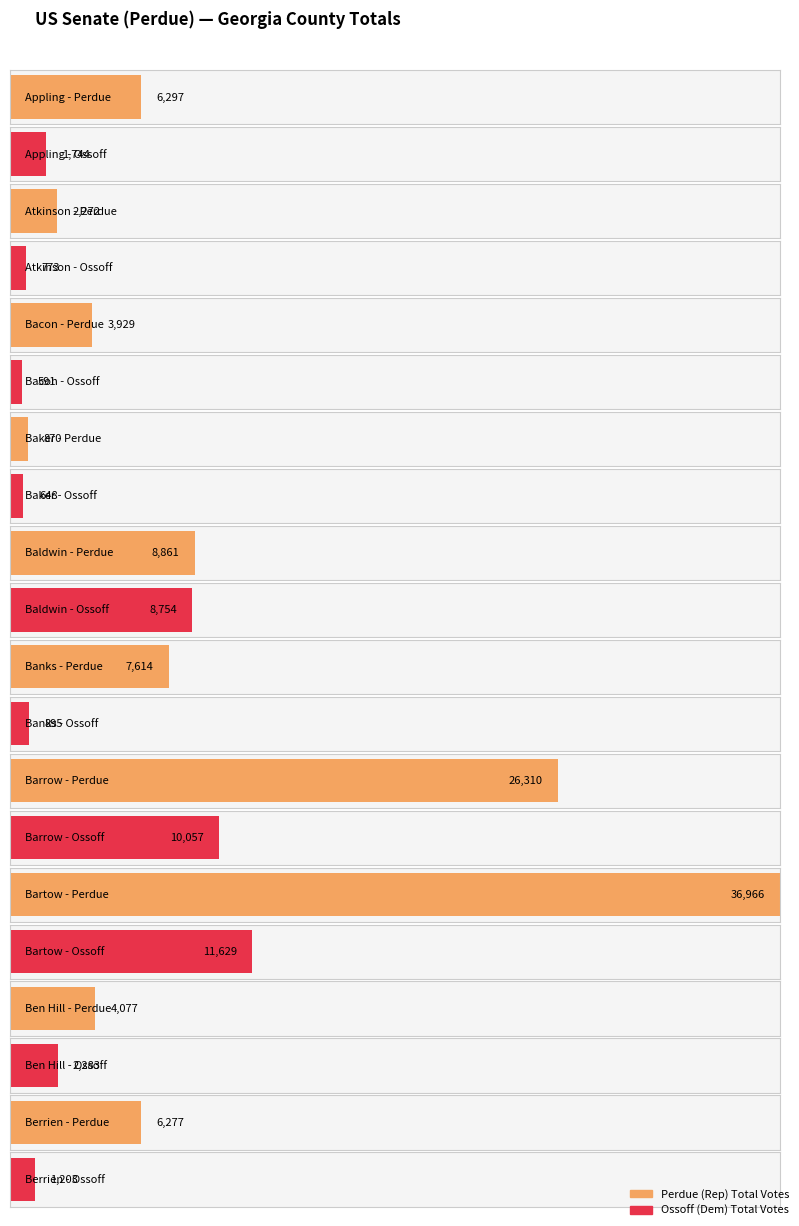

Which series has the largest total across all categories?

David A. Perdue (I) (Rep) Total Votes